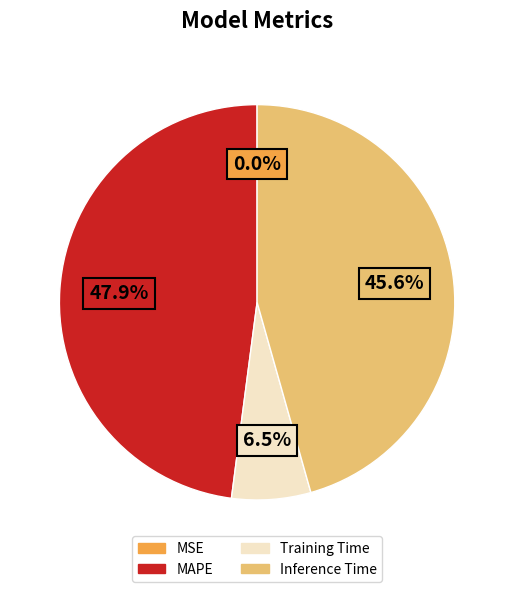

The Inference Time slice represents 32% of the pie. True or false?

False